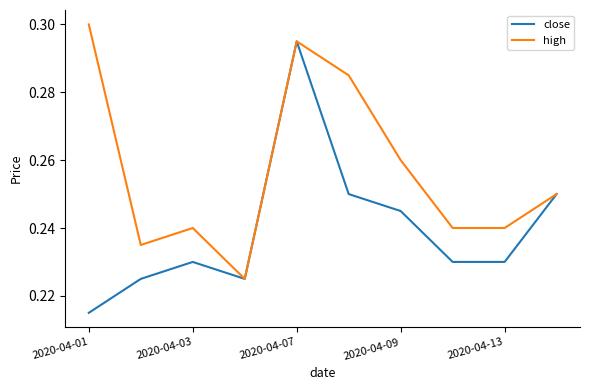

List the series in order of their overall mean, highest first.

high, close